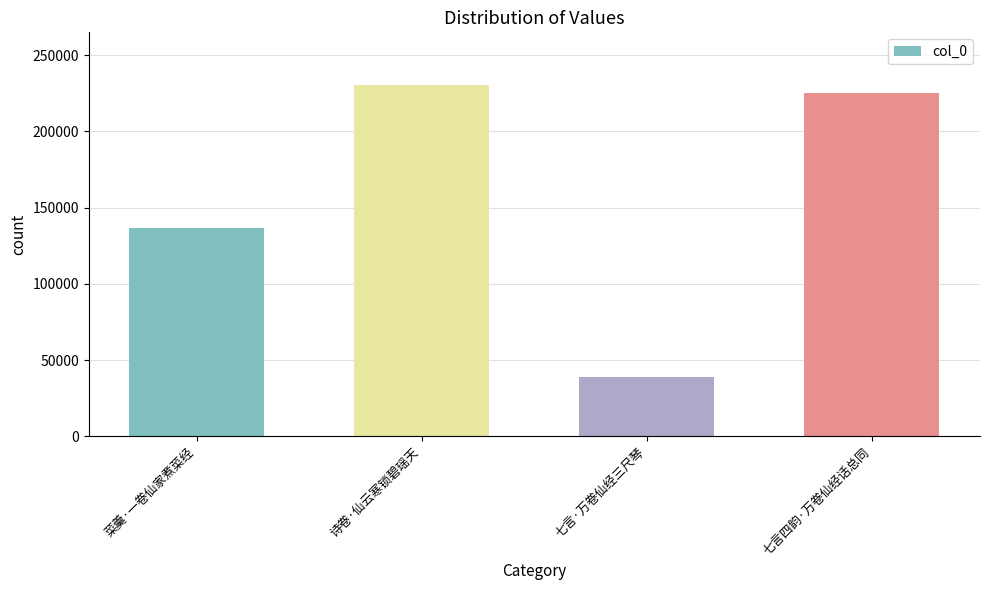

What is the difference between the maximum and minimum values?

191355